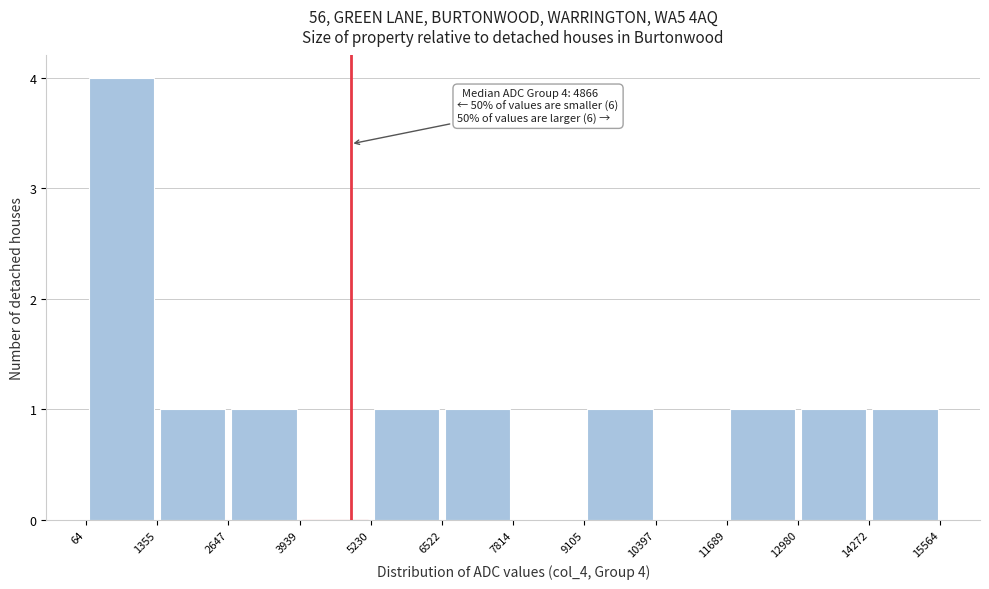

Which range on the x-axis has the tallest bar?

64 to 1355